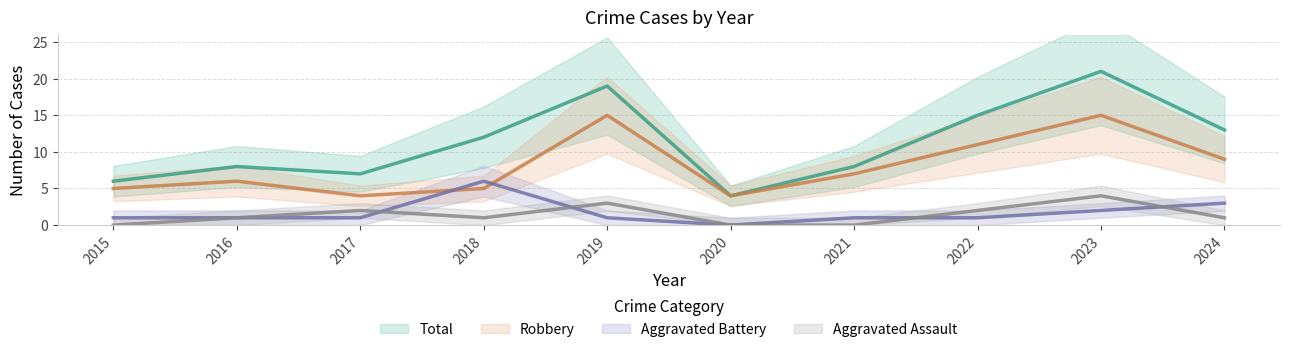

Does the chart display data point markers on the line(s)?

No